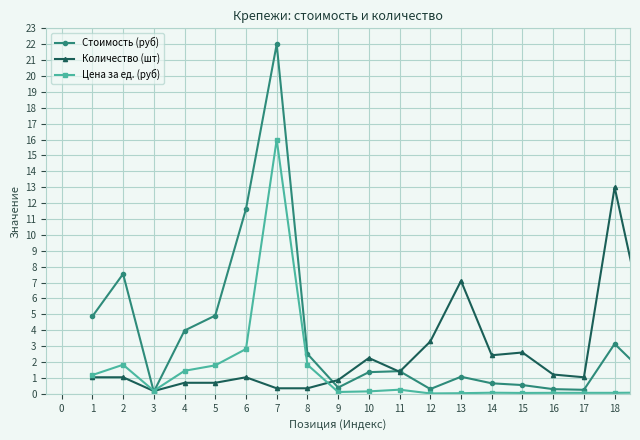

List the series in order of their peak value, highest first.

Стоимость (руб), Цена за ед. (руб), Количество (шт)